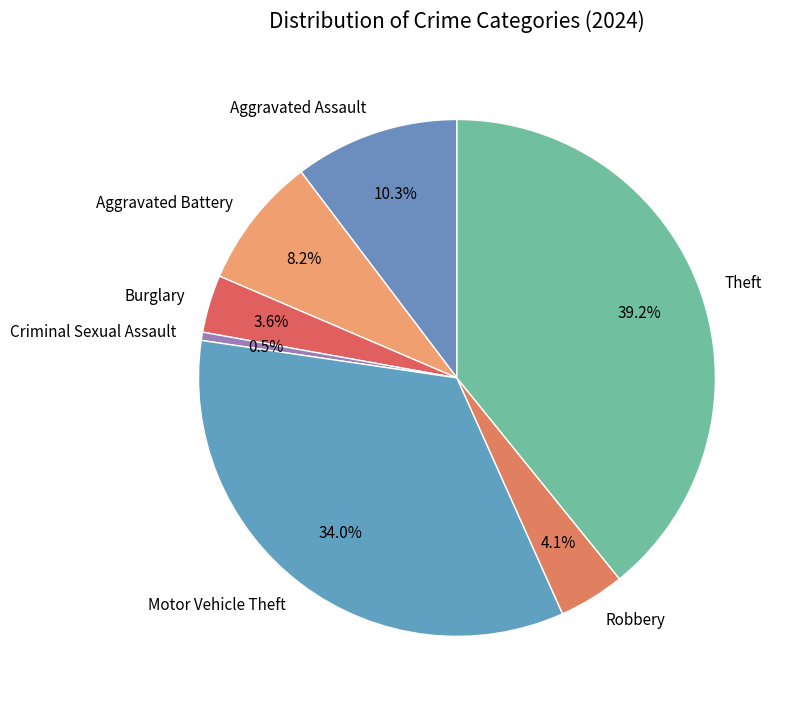

How many segments does this pie chart have?

7